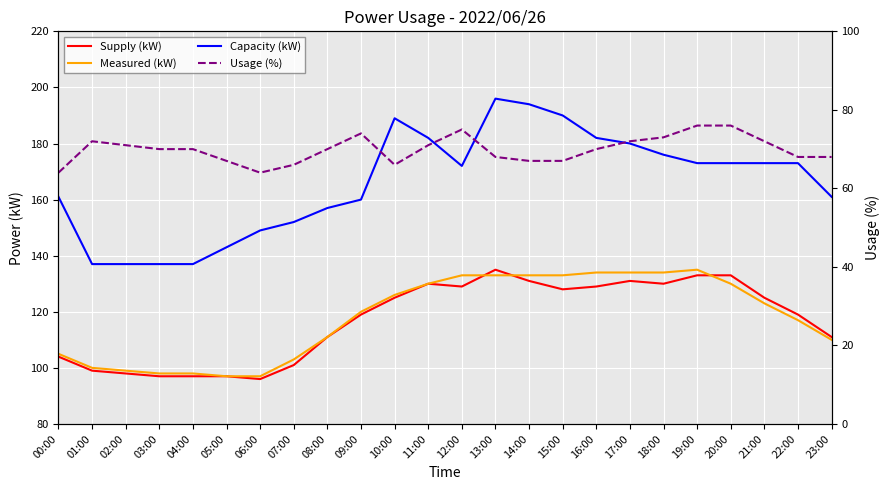

At which category is the sum across all series the highest?

13:00